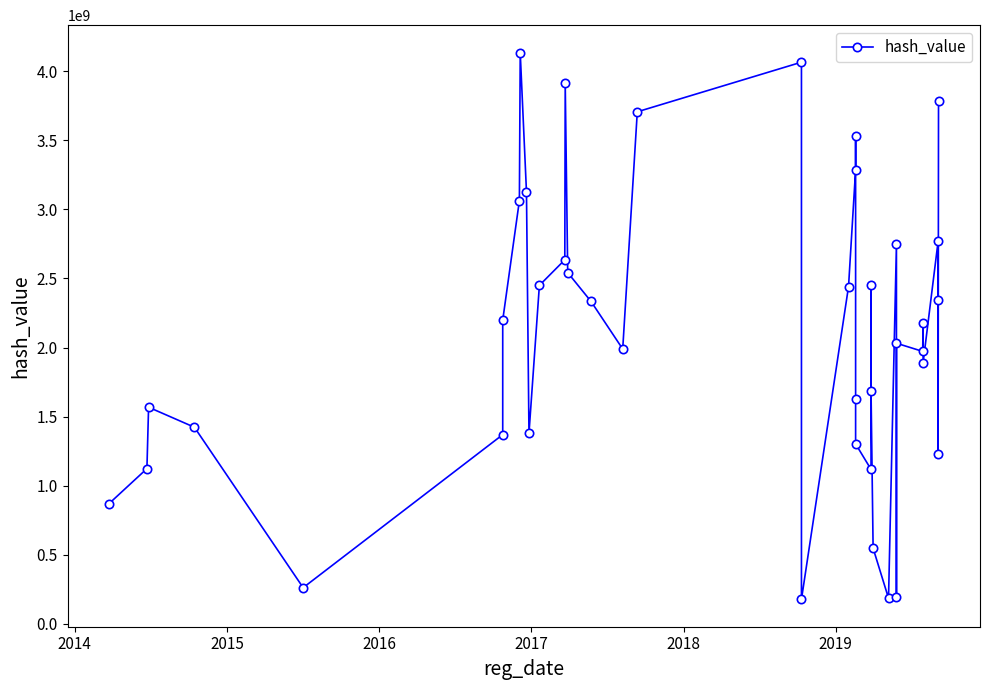

What is the average value?

2091357878